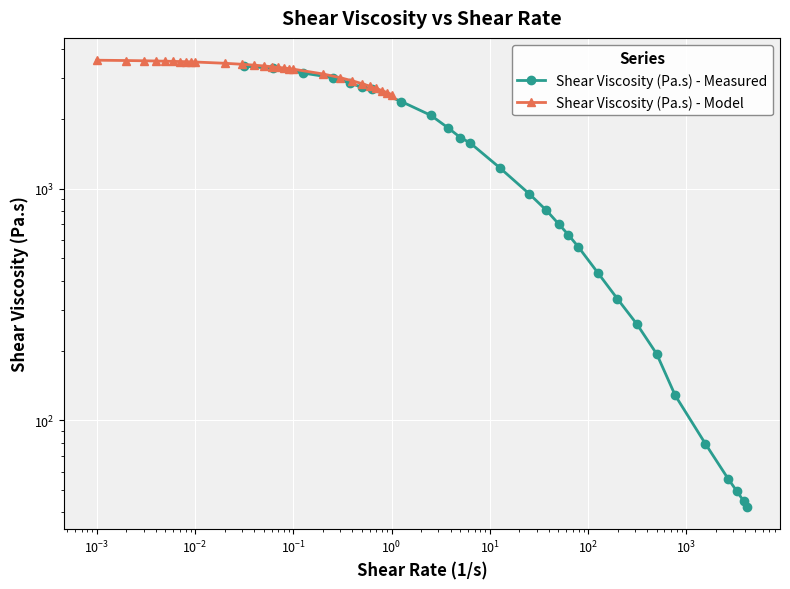

What is the highest value of the Shear Viscosity (Pa.s) - Model series?

3579.5